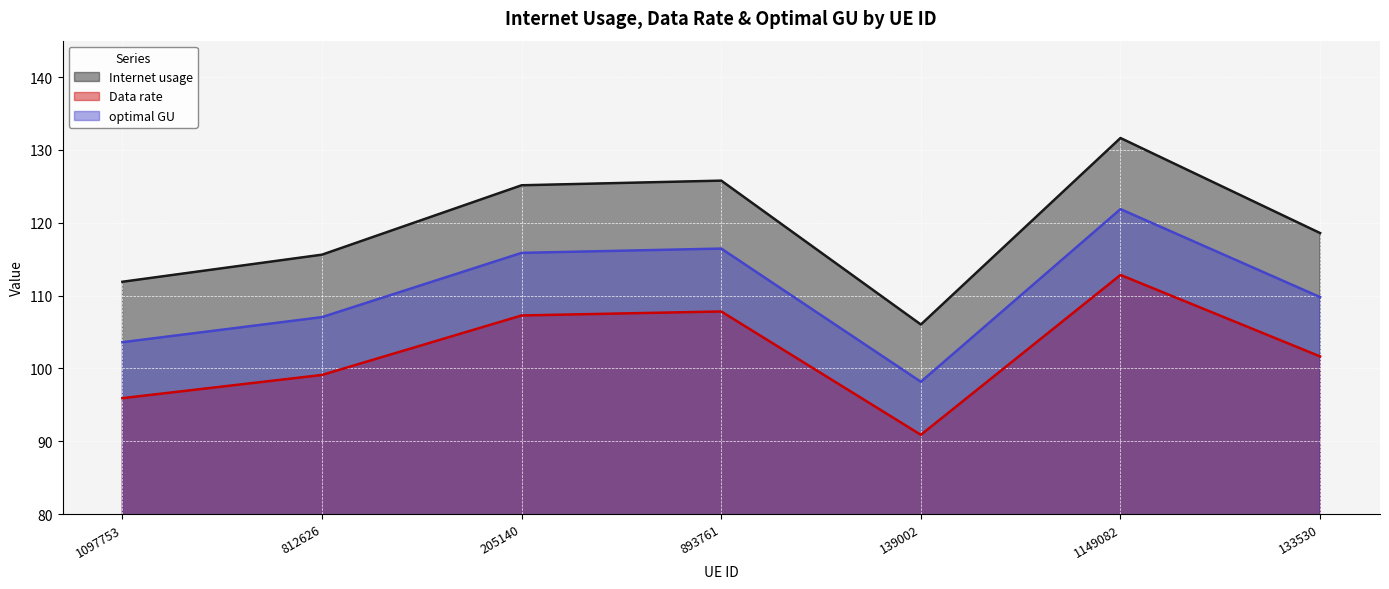

What are all the series names shown in the legend?

Internet usage, Data rate, optimal GU